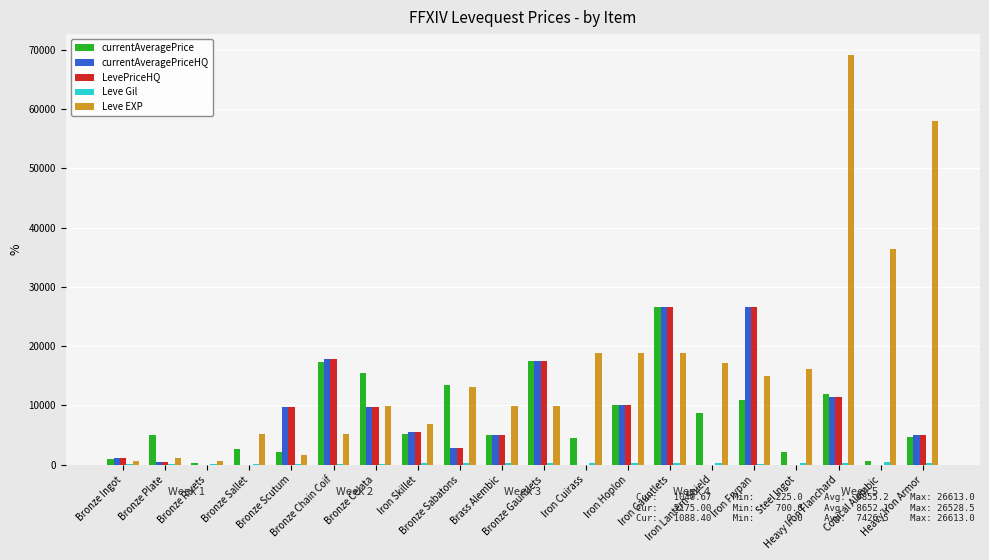

At which label is currentAveragePrice closest to 13419?

Bronze Sabatons